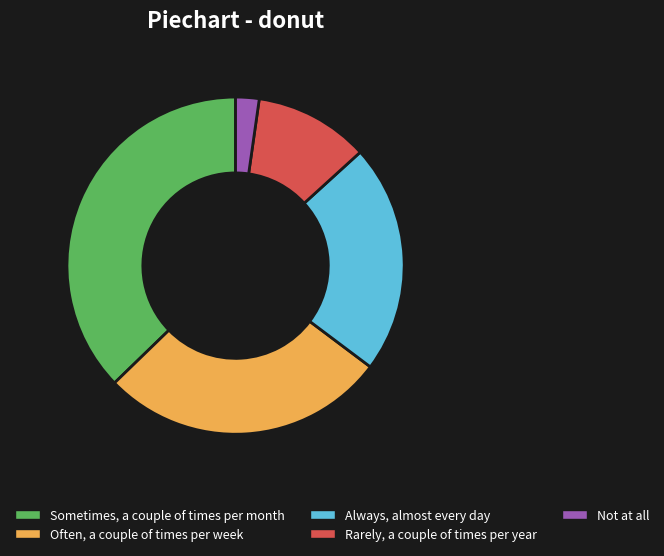

Approximately how many times larger is the value at Sometimes, a couple of times per month compared to Always, almost every day?

1.7